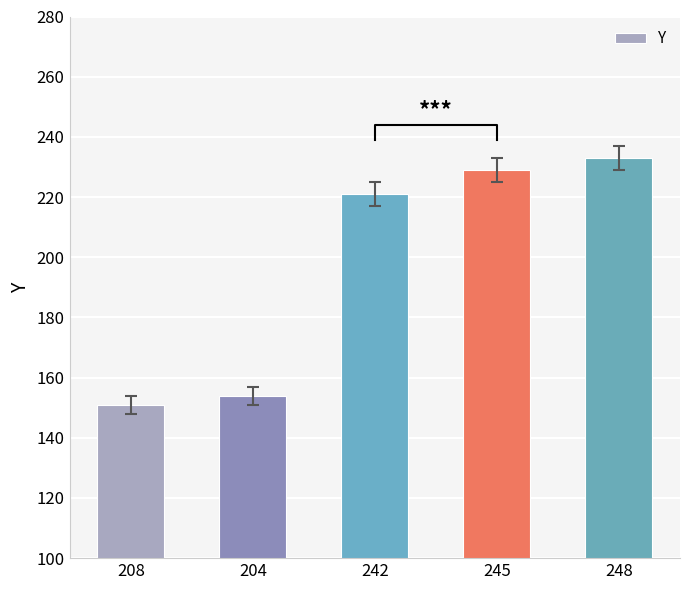

What is the difference between the second highest and second lowest values?

75